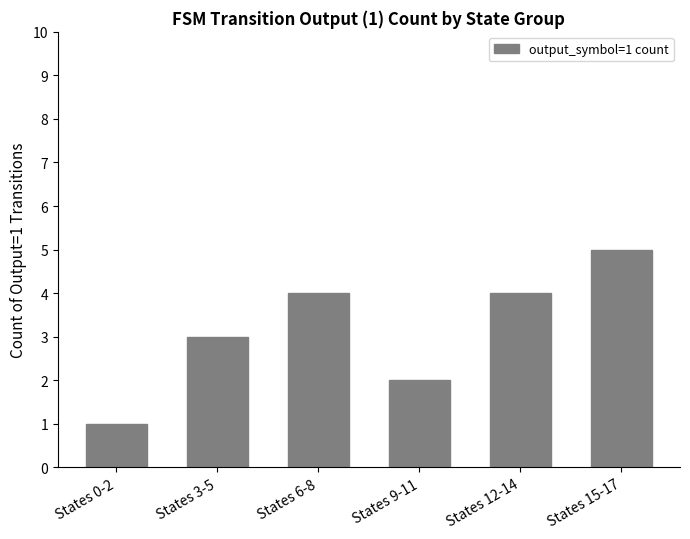

What is the label of the 4th bar from the right?

States 6-8